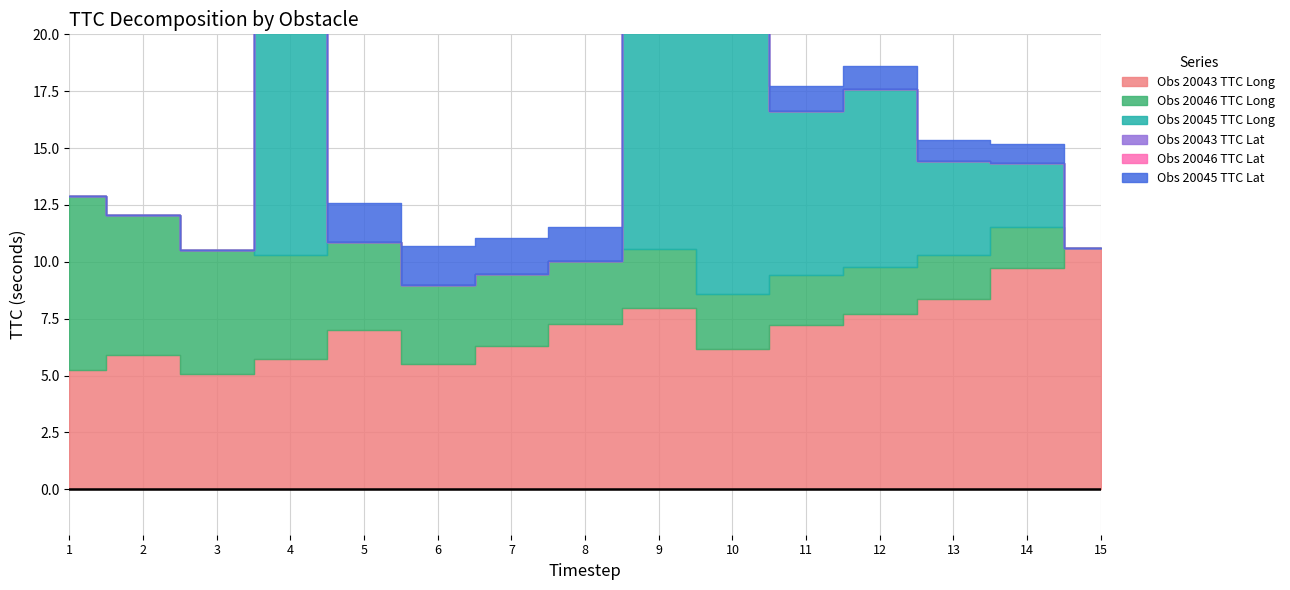

Rank the series by their maximum value, from lowest to highest.

20043_ttc_lat, 20046_ttc_lat, 20045_ttc_lat, 20046_ttc_long, 20043_ttc_long, 20045_ttc_long